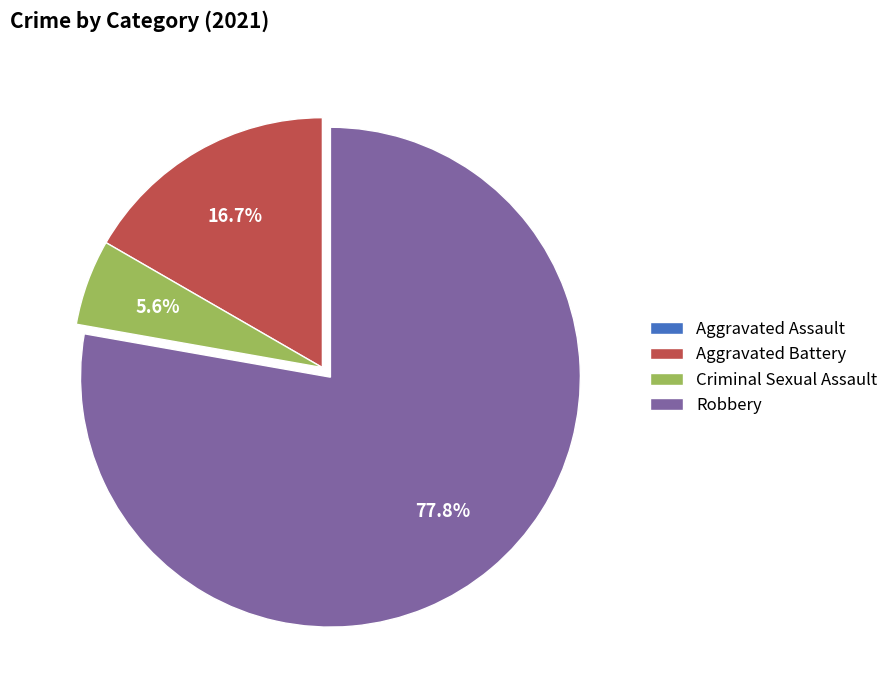

The Criminal Sexual Assault slice represents 6% of the pie. True or false?

True